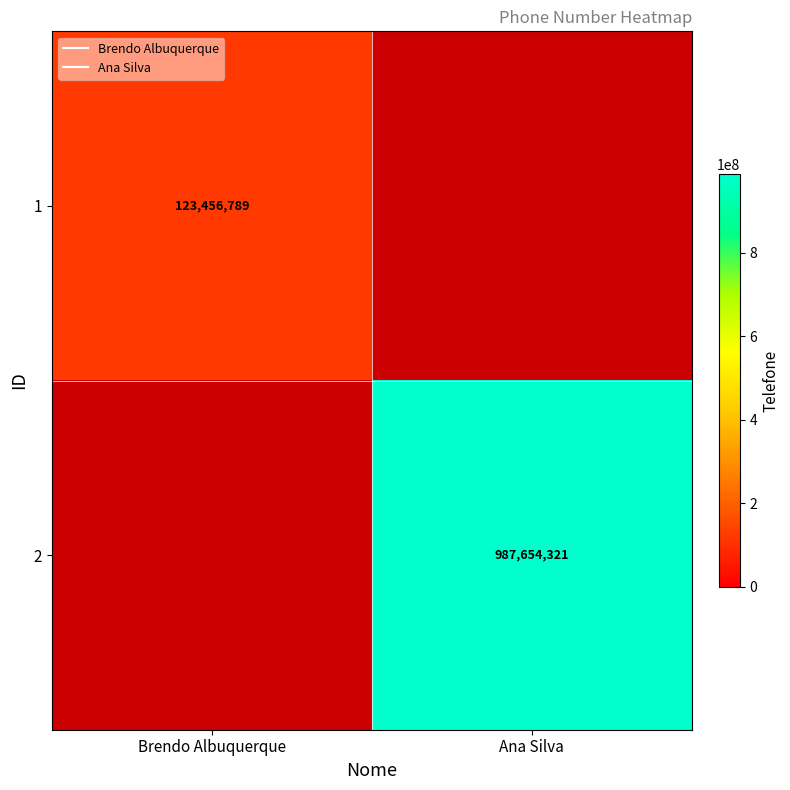

The value of 2 at Ana Silva is 339403806. True or false?

False